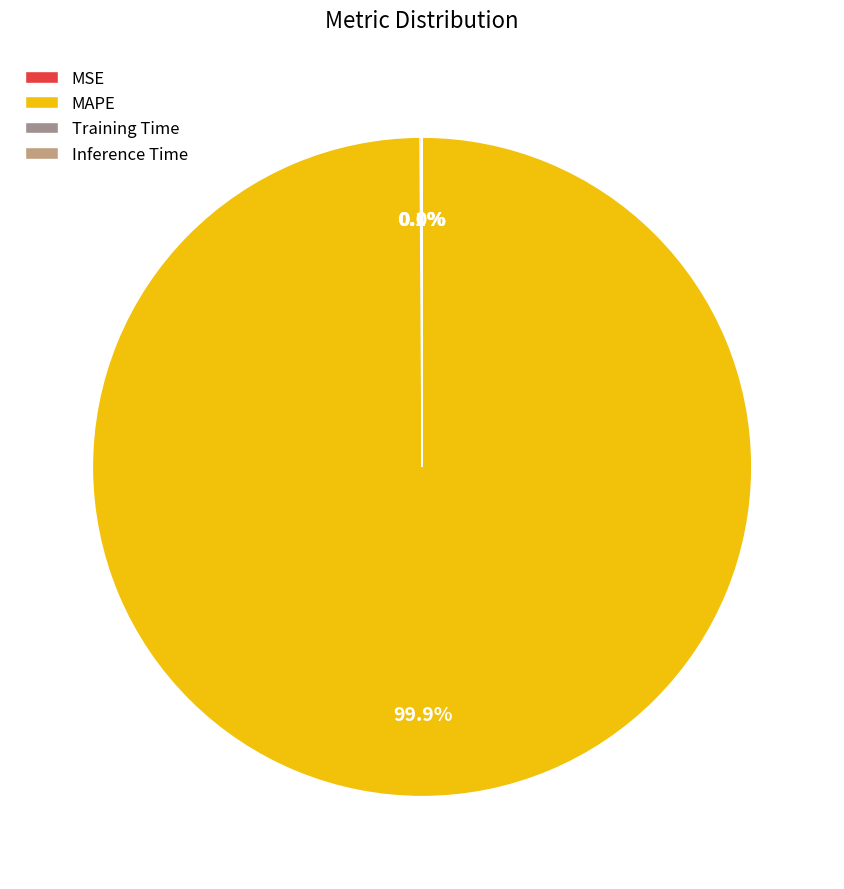

To the nearest percent, what percentage of the pie is MAPE?

100%